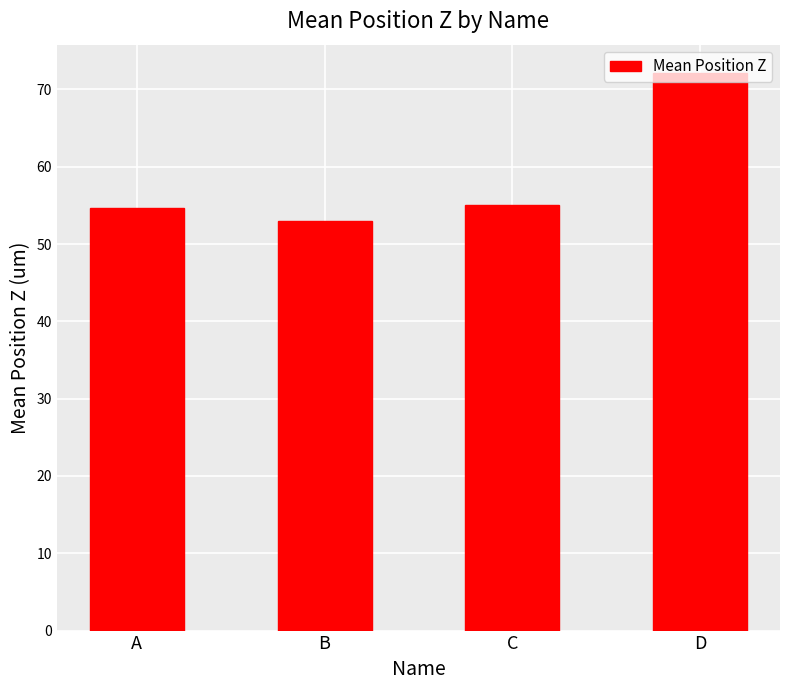

Does the chart contain stacked bars?

No